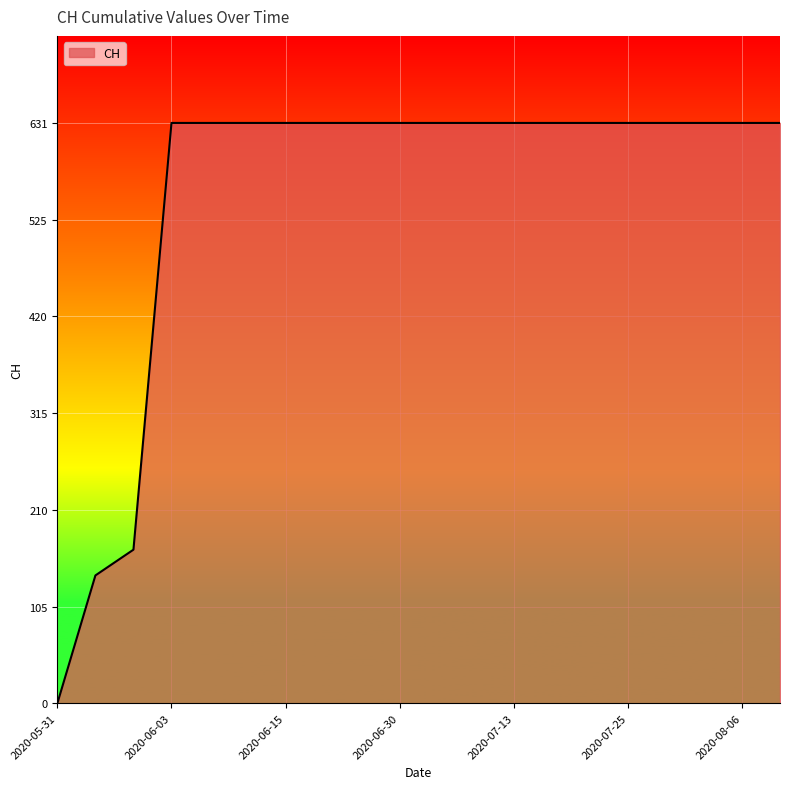

What is the difference between the maximum and minimum values?

631